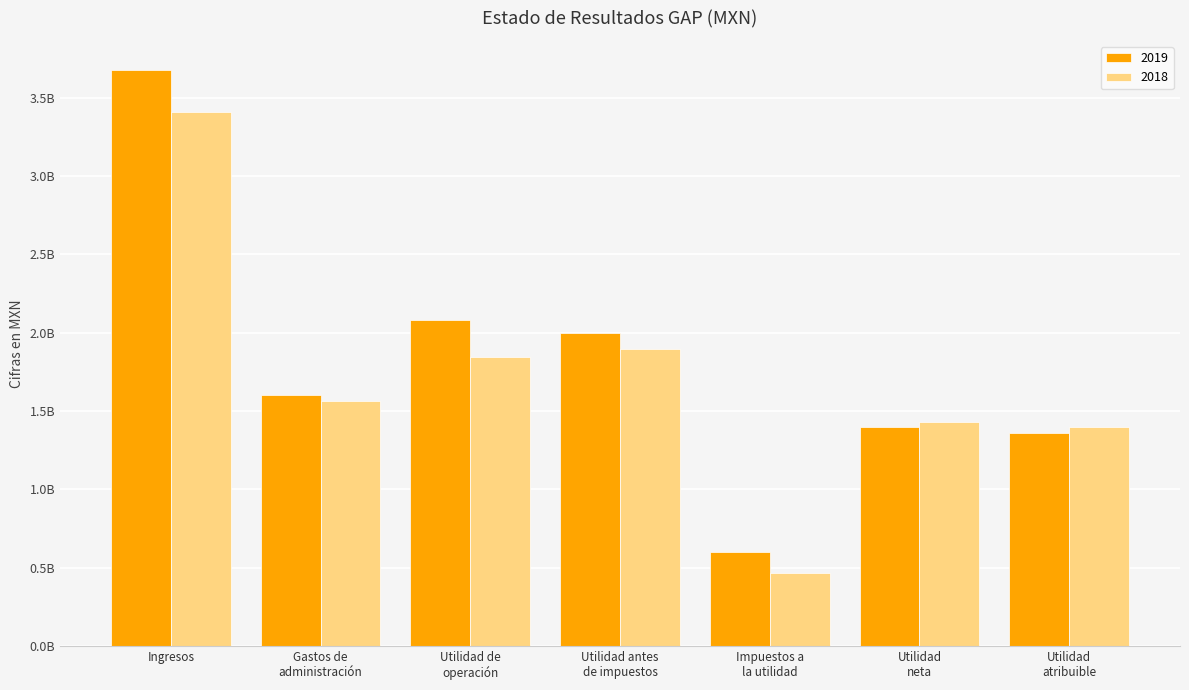

Where does the 2018 series first go above 1563943000?

Ingresos